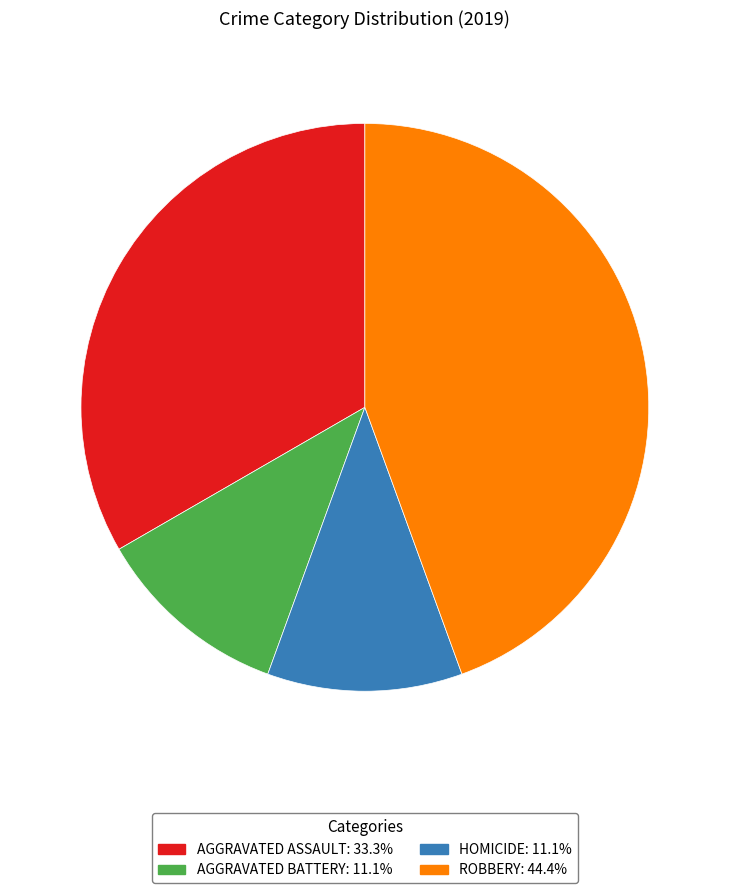

Is there a majority slice in this chart?

No